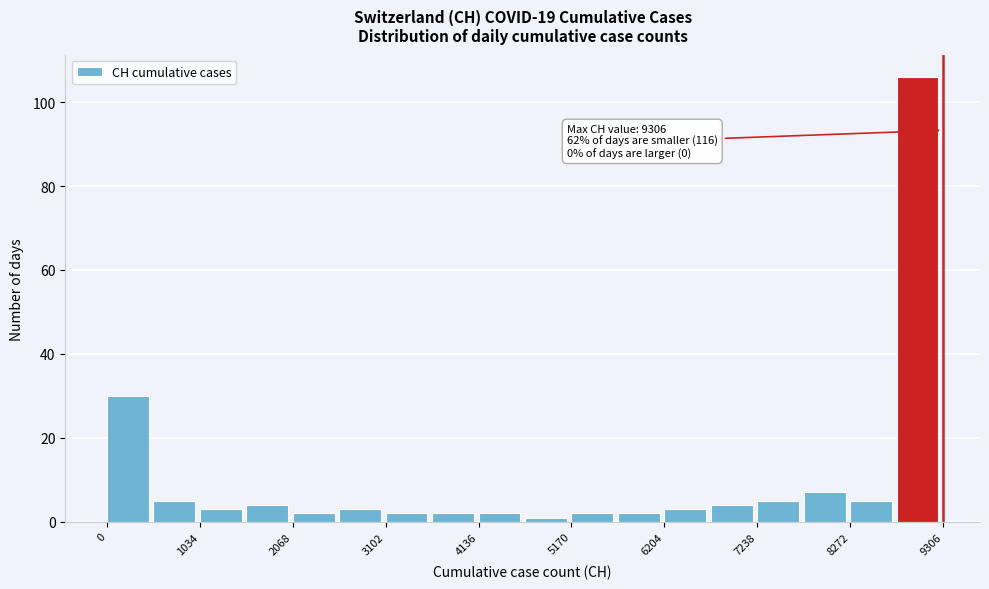

Read against the x-axis, roughly where is the centre of the tallest bar?

9000